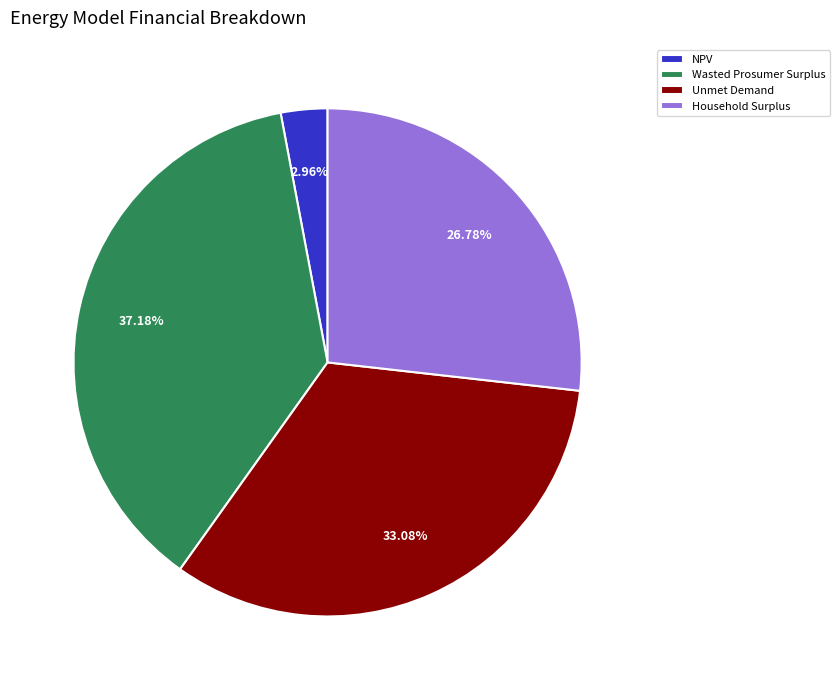

Does any single category account for the majority?

No